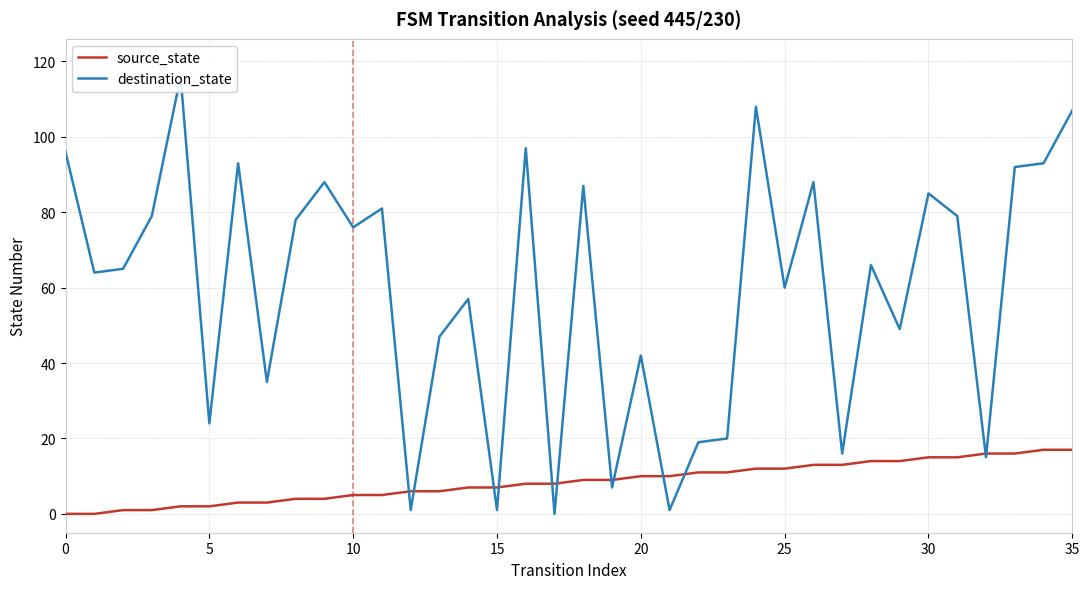

True or false: source_state and destination_state cross at least once.

True